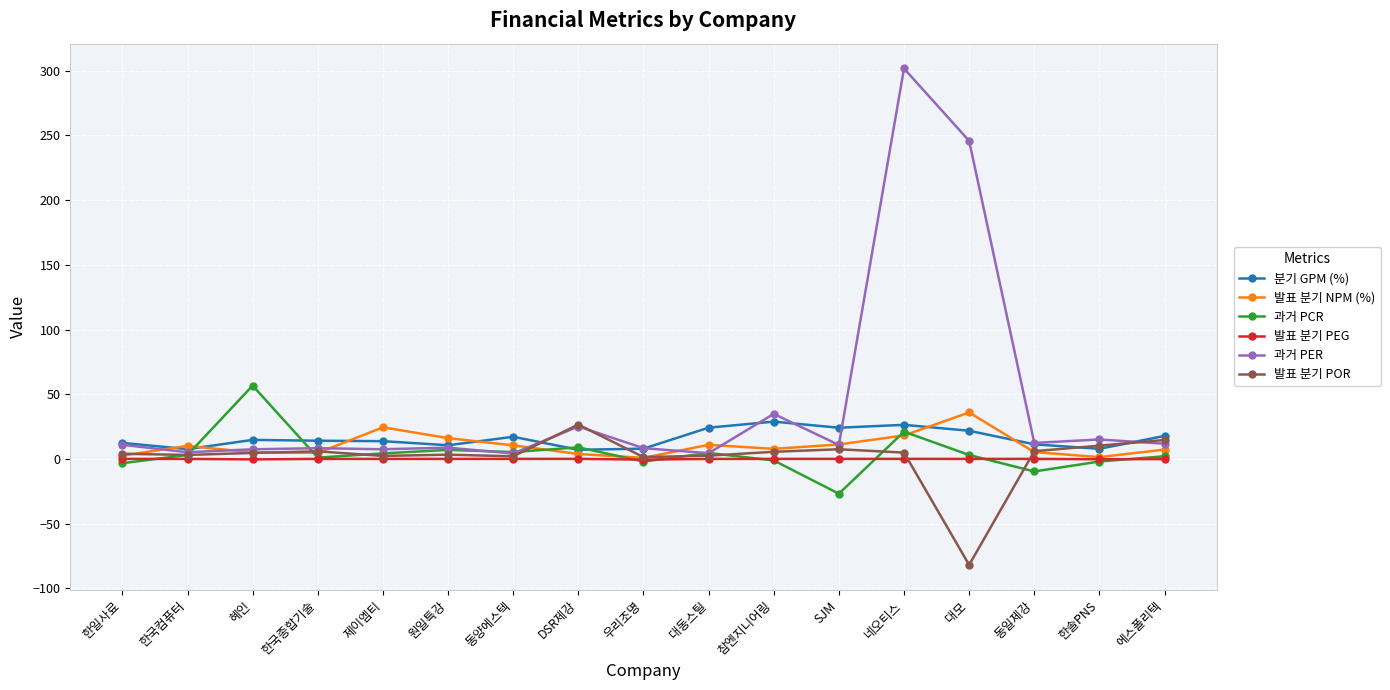

Is the value of 분기 GPM (%) at 원일특강 greater than the value of 과거 PCR at 에스폴리텍?

Yes